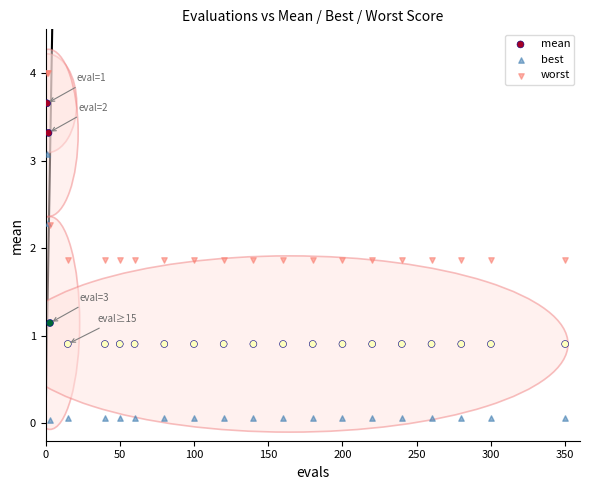

What is the X range (max minus min) for the scatter plot?

349.0